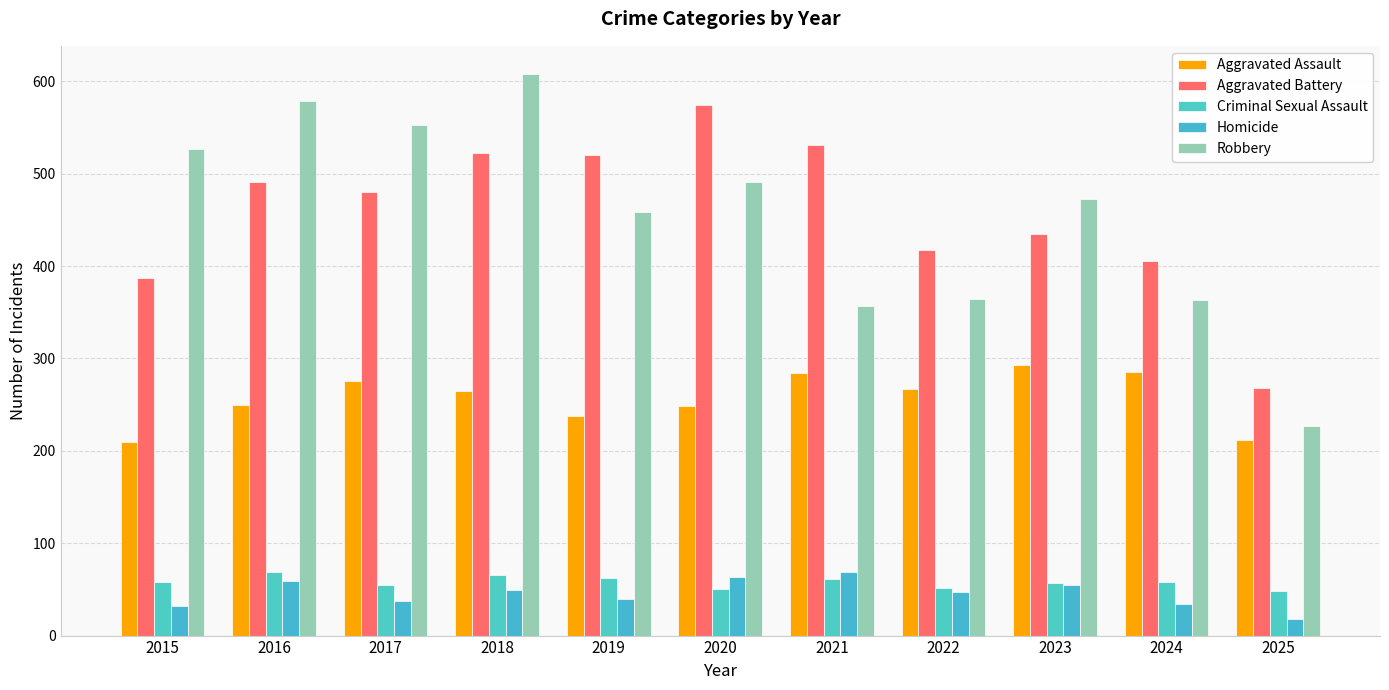

At which category is the sum across all series the highest?

2018